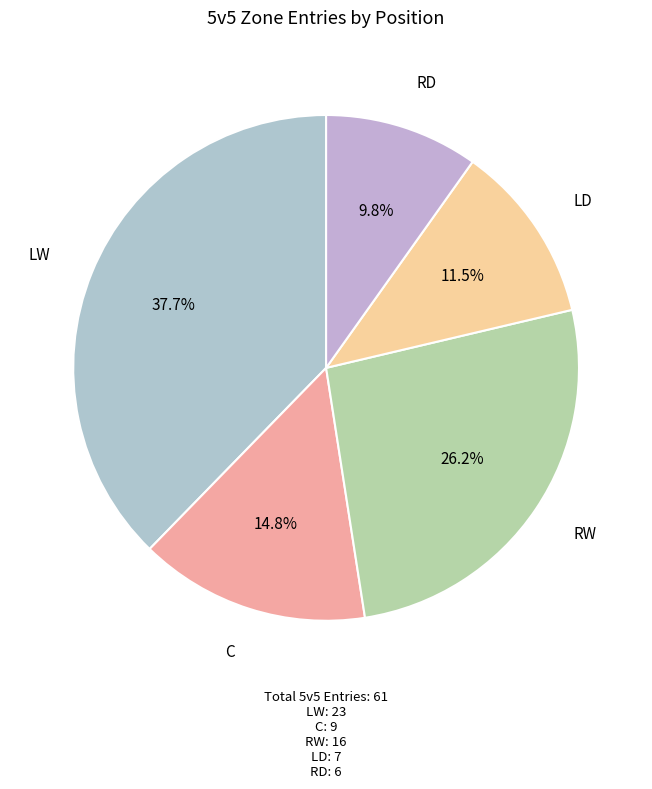

Combined, what portion of the pie is C and RD?

24.6%